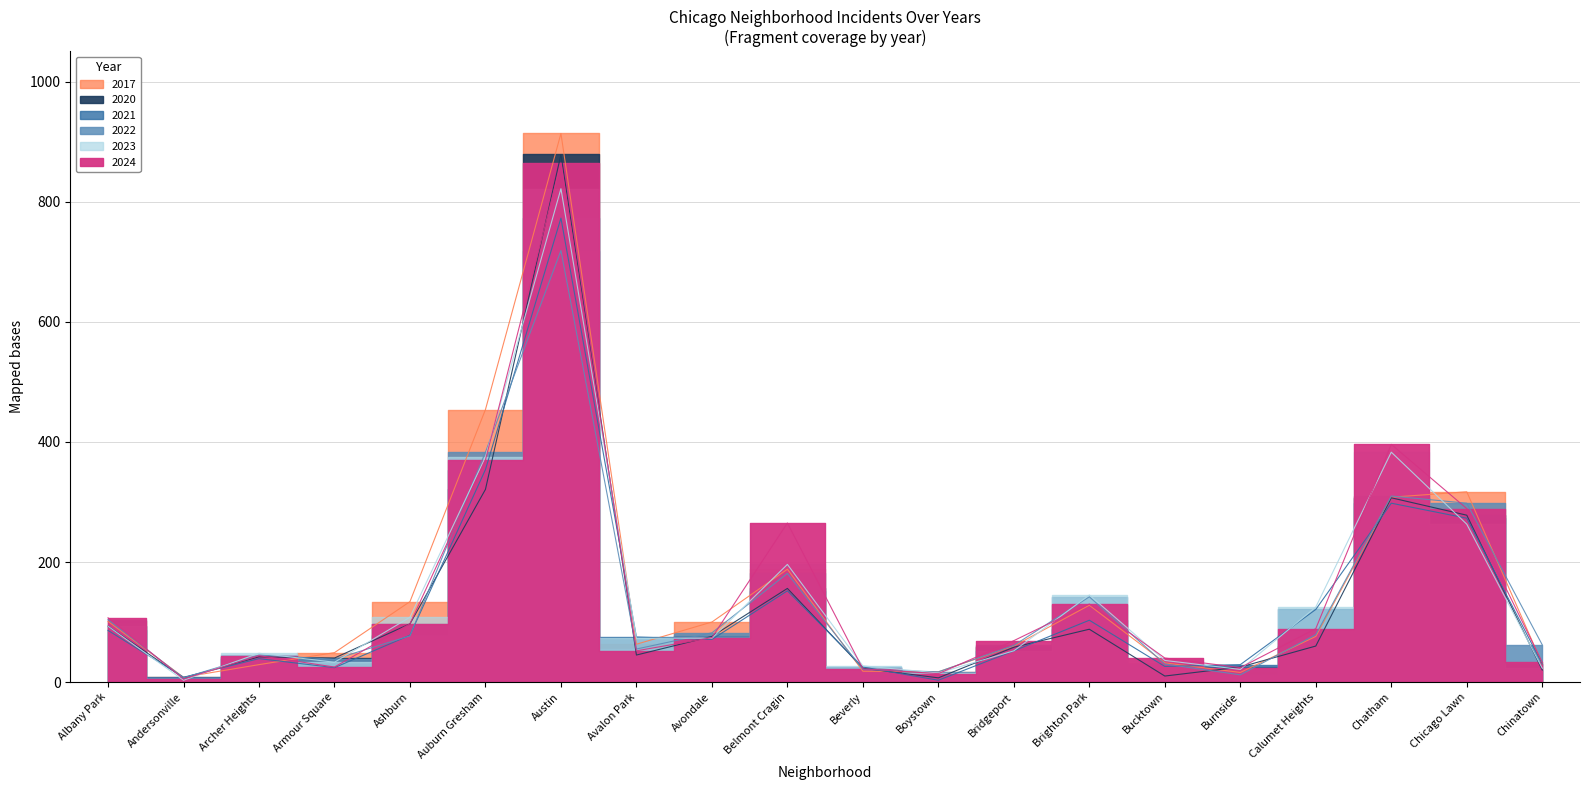

How many times do 2023 and 2017 cross each other?

8